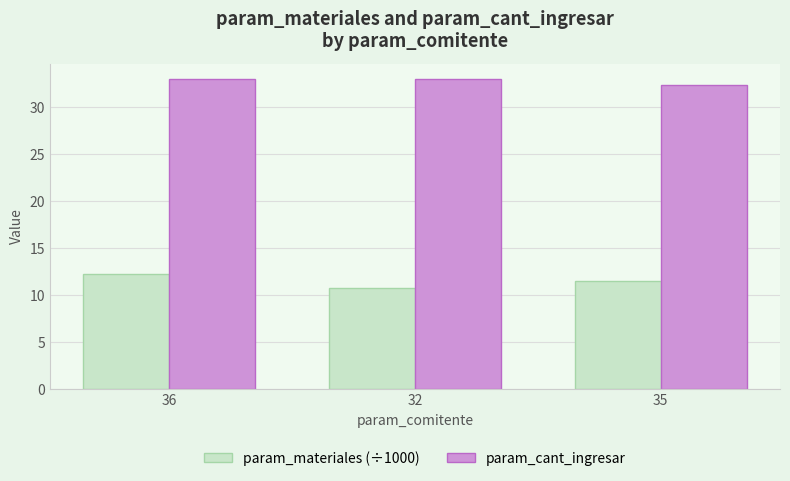

What is the total value across all series at 32?

43.8